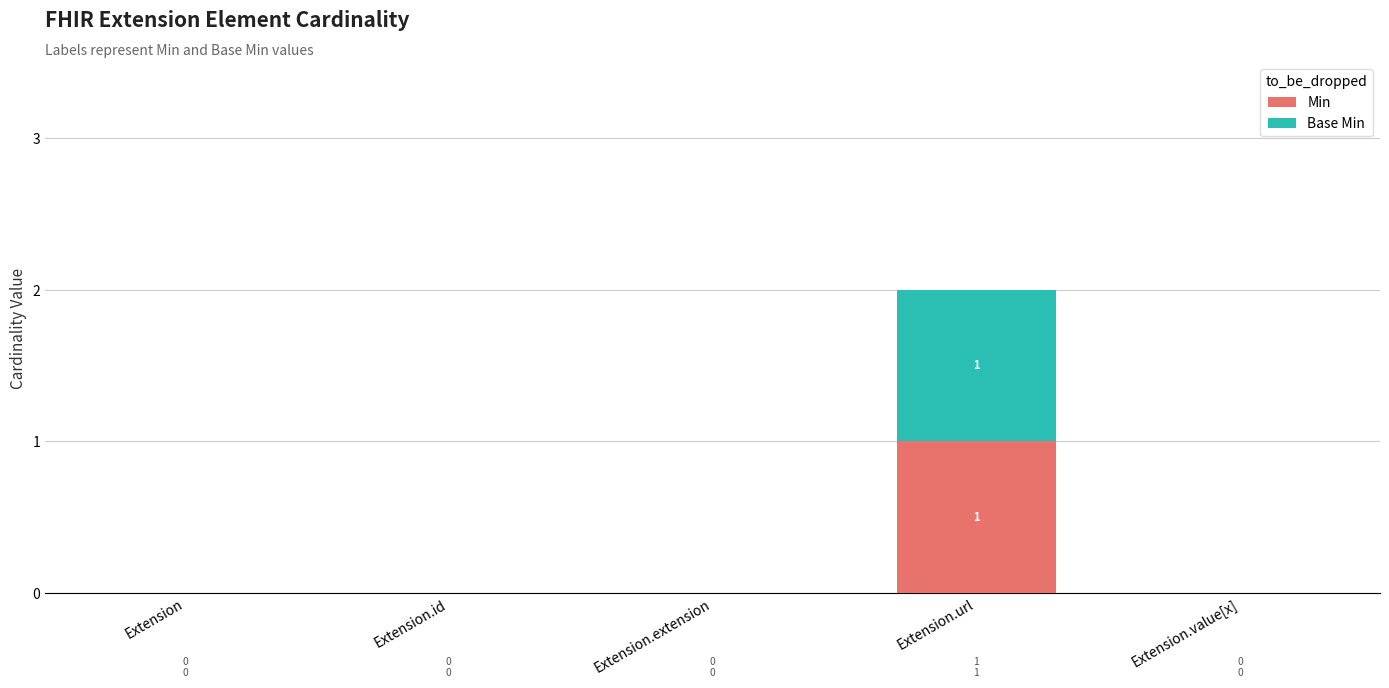

How many series are shown in this chart?

2